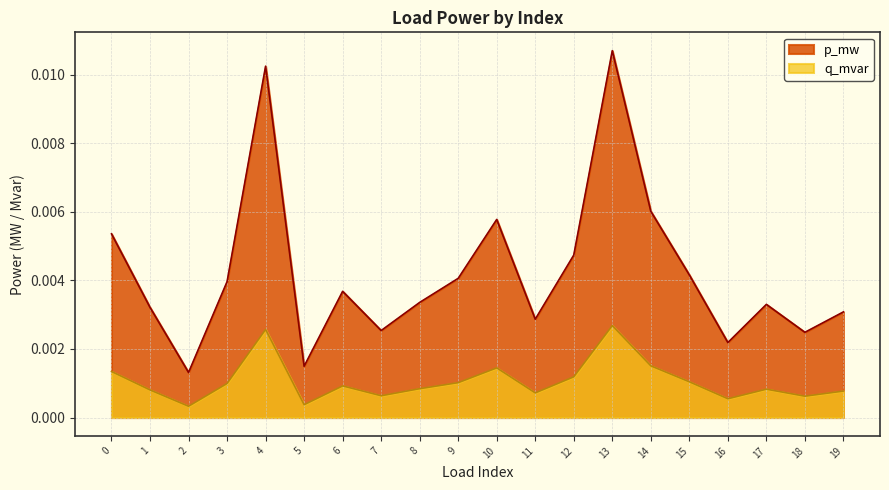

Which category has the highest value across all series?

13